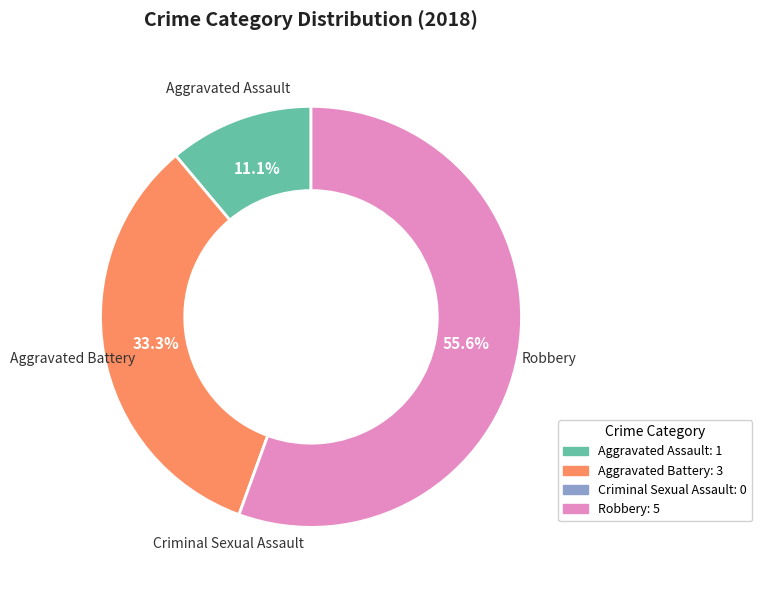

Which has a higher value, Robbery: 5 or Aggravated Battery: 3?

Robbery: 5